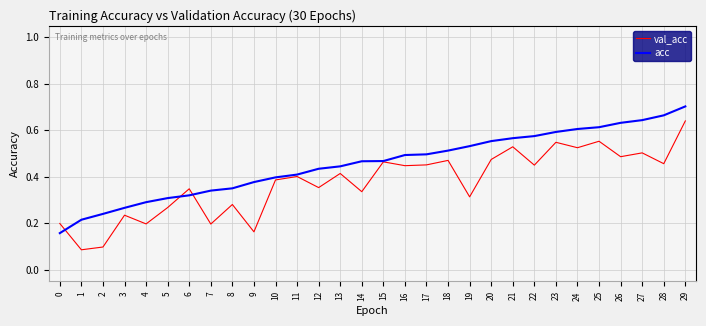

Count the val_acc values in the range 0 to 1.

30